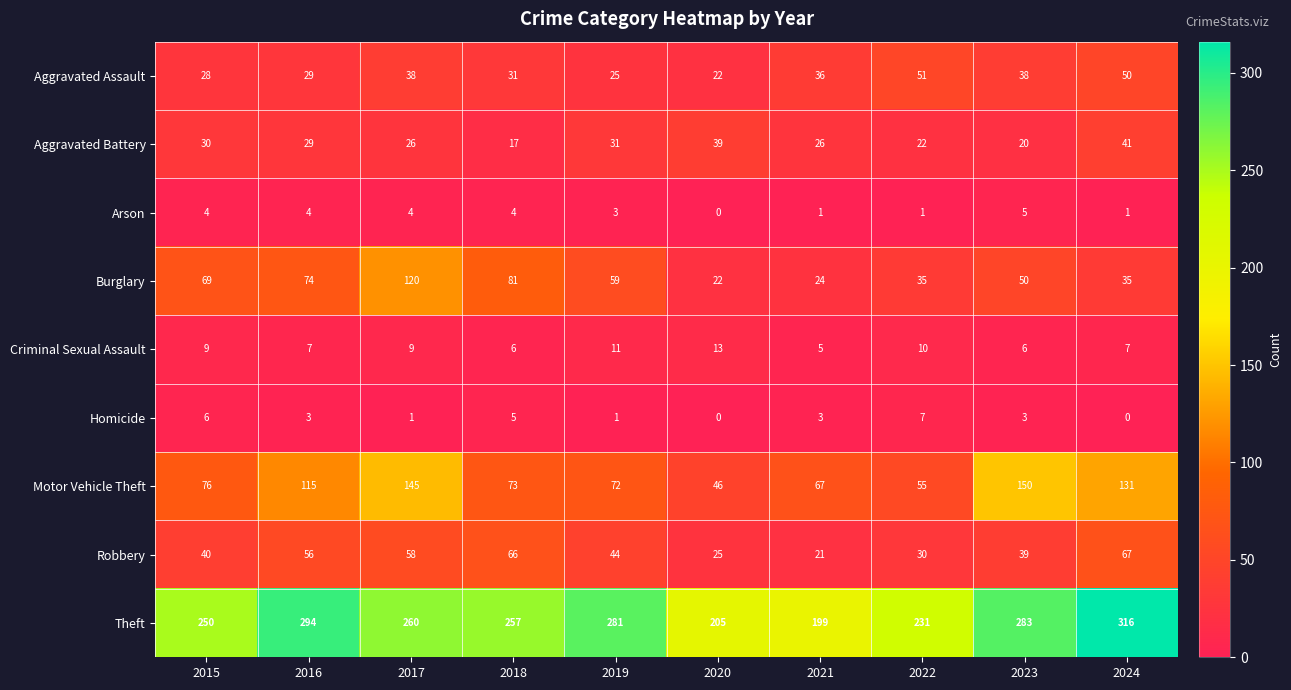

Is it true that Burglary equals 14 at 2020?

False